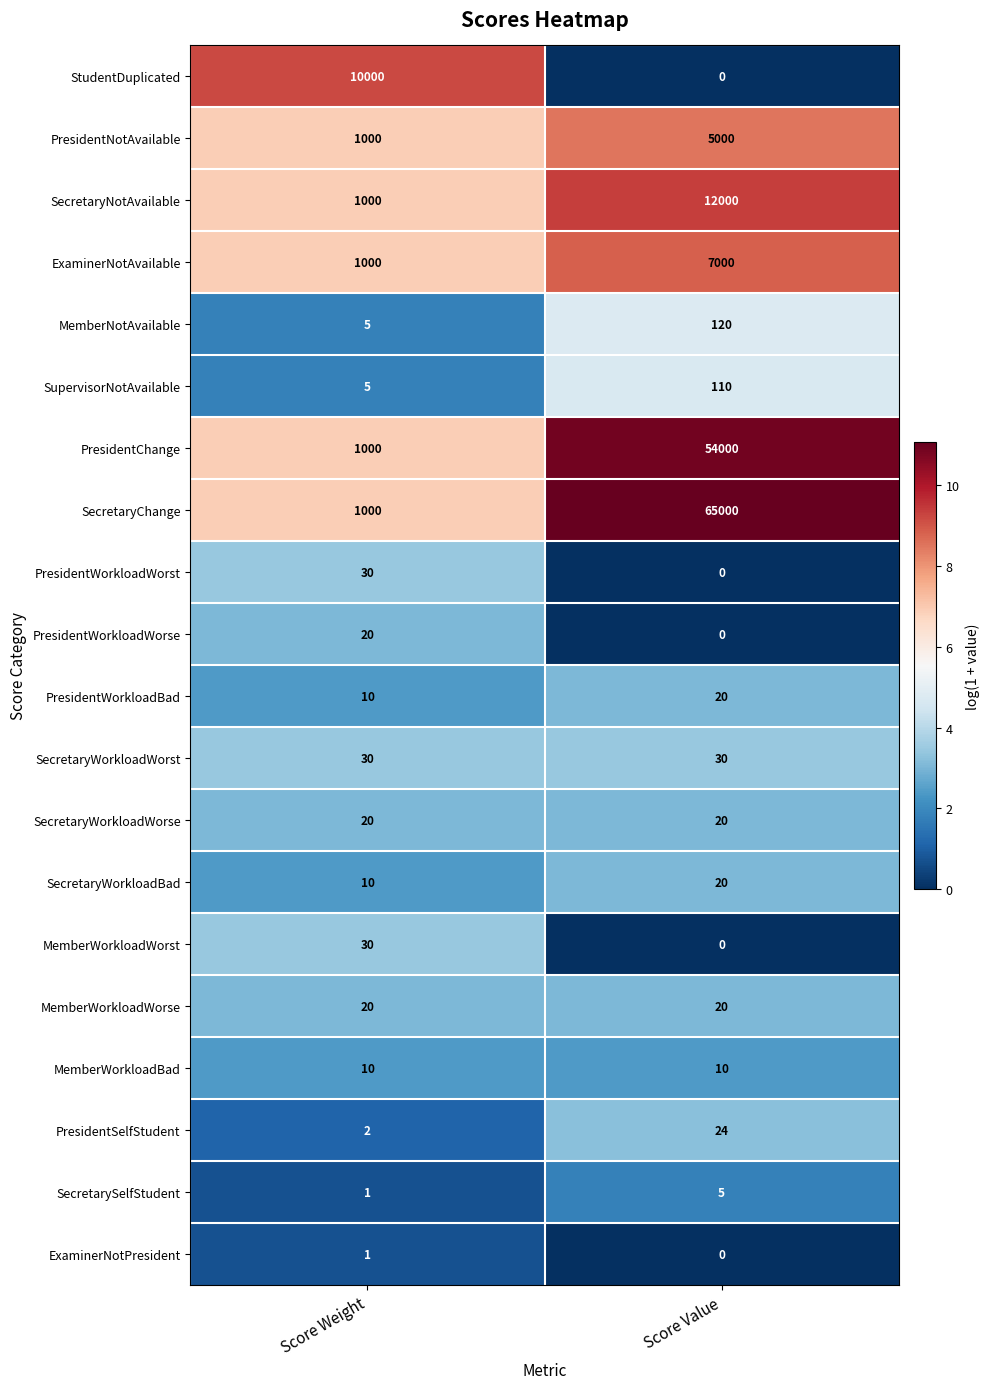

At how many categories does at least one series exceed 3?

2